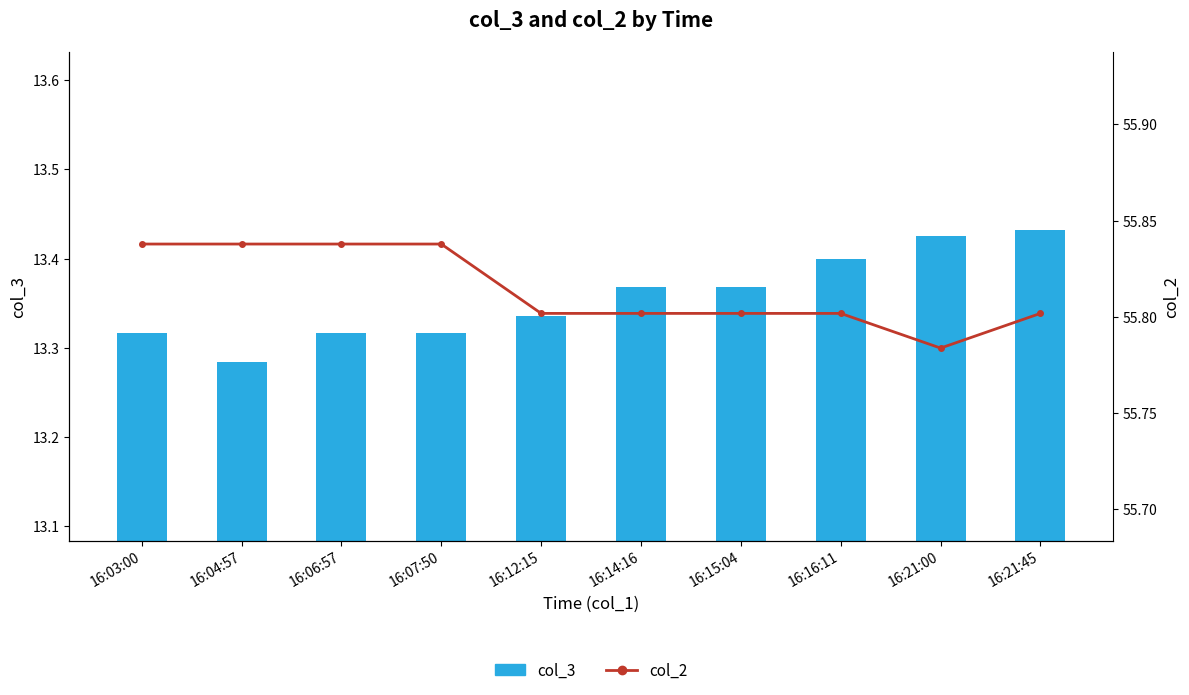

Does the chart contain any negative values?

No